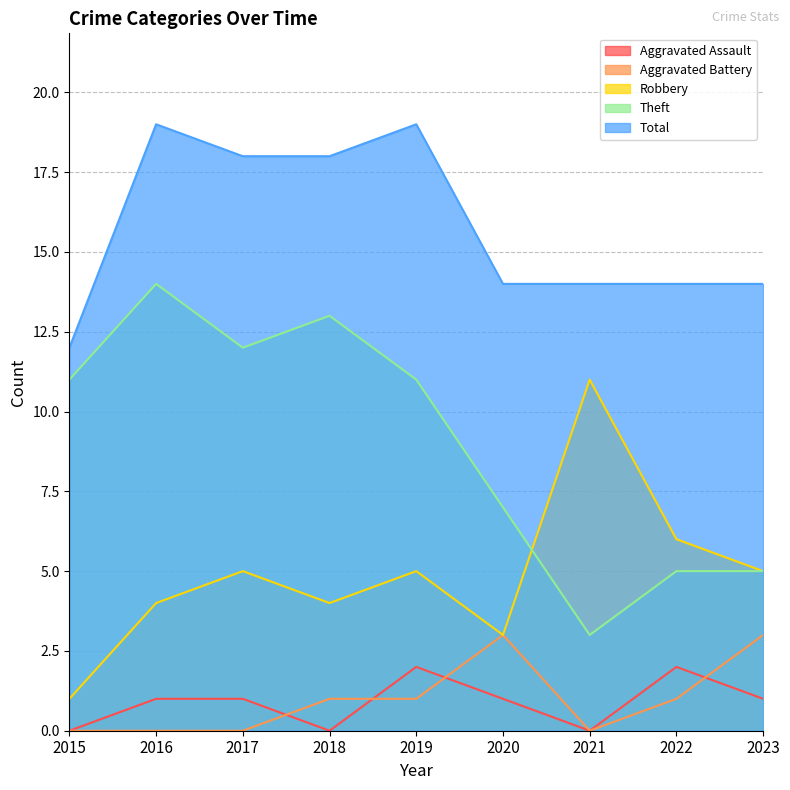

True or false: Theft and Total cross at least once.

False